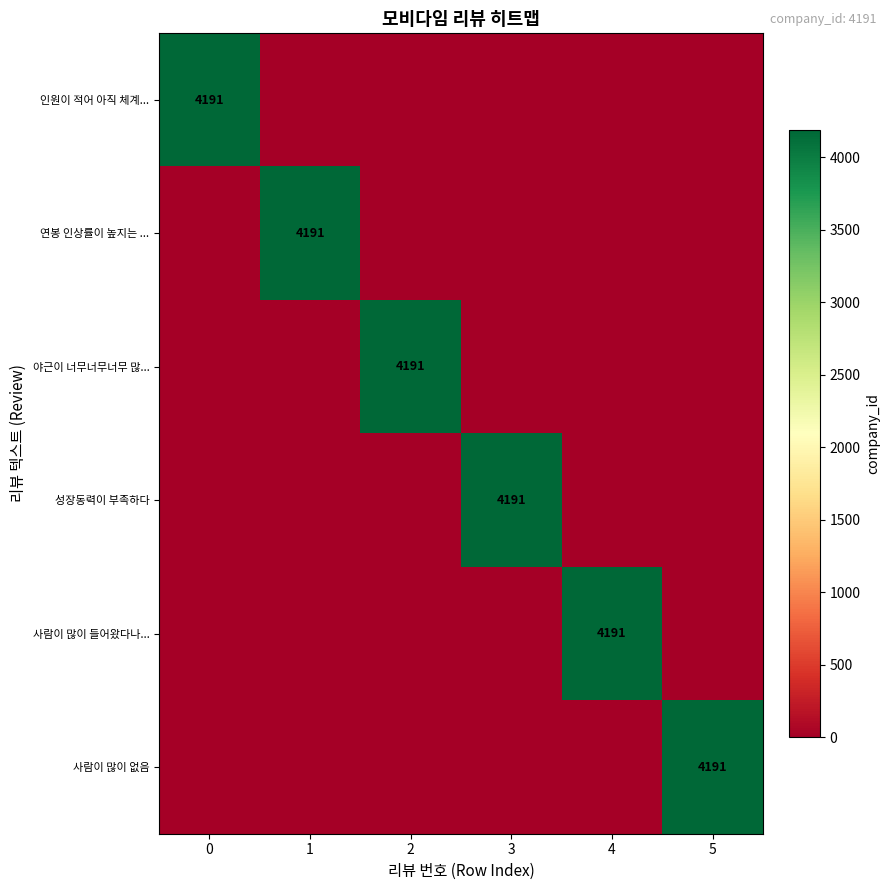

Rank the categories by 인원이 적어 아직 체계... value from highest to lowest.

0, 1, 2, 3, 4, 5